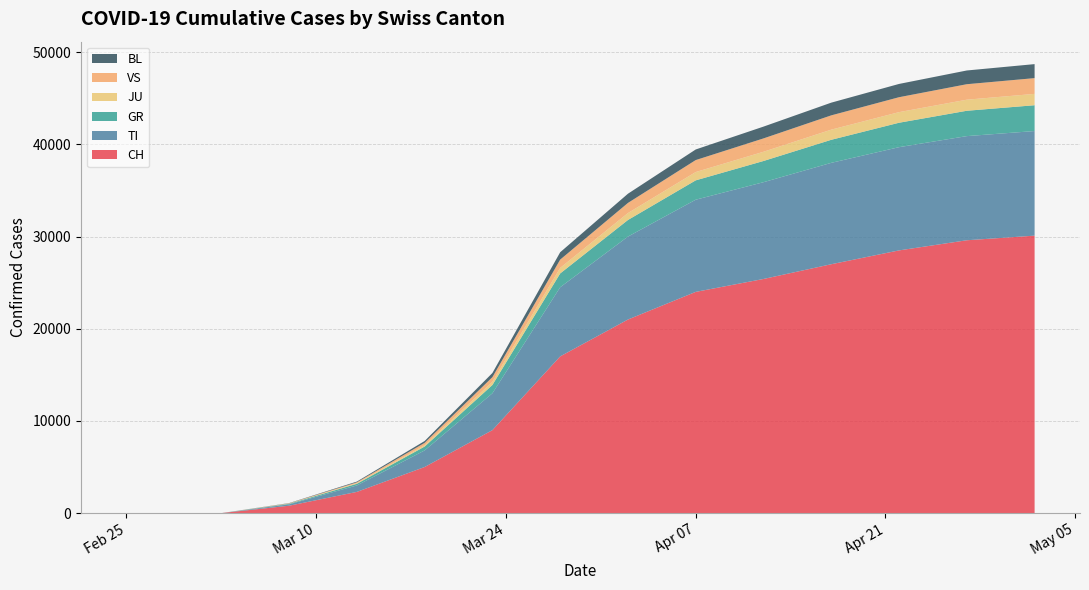

Reading left to right, list all the values displayed in this chart.

CH: 2020-02-25=0	2020-02-26=0	2020-02-27=0	2020-02-28=0	2020-02-29=0	2020-03-01=0	2020-03-02=0	2020-03-03=0	2020-03-08=800	2020-03-13=2300	2020-03-18=5000	2020-03-23=9000	2020-03-28=17000	2020-04-02=21000	2020-04-07=24000	2020-04-12=25400	2020-04-17=27000	2020-04-22=28500	2020-04-27=29600	2020-05-02=30100
TI: 2020-02-25=0	2020-02-26=0	2020-02-27=0	2020-02-28=0	2020-02-29=0	2020-03-01=0	2020-03-02=0	2020-03-03=0	2020-03-08=150	2020-03-13=700	2020-03-18=1800	2020-03-23=4000	2020-03-28=7500	2020-04-02=9000	2020-04-07=10000	2020-04-12=10500	2020-04-17=11000	2020-04-22=11200	2020-04-27=11300	2020-05-02=11350
GR: 2020-02-25=0	2020-02-26=0	2020-02-27=0	2020-02-28=0	2020-02-29=0	2020-03-01=0	2020-03-02=0	2020-03-03=0	2020-03-08=60	2020-03-13=180	2020-03-18=420	2020-03-23=900	2020-03-28=1500	2020-04-02=1800	2020-04-07=2100	2020-04-12=2300	2020-04-17=2500	2020-04-22=2650	2020-04-27=2750	2020-05-02=2800
JU: 2020-02-25=0	2020-02-26=0	2020-02-27=0	2020-02-28=0	2020-02-29=0	2020-03-01=0	2020-03-02=0	2020-03-03=0	2020-03-08=20	2020-03-13=60	2020-03-18=150	2020-03-23=350	2020-03-28=600	2020-04-02=750	2020-04-07=900	2020-04-12=1000	2020-04-17=1100	2020-04-22=1150	2020-04-27=1200	2020-05-02=1230
VS: 2020-02-25=0	2020-02-26=0	2020-02-27=0	2020-02-28=0	2020-02-29=0	2020-03-01=0	2020-03-02=0	2020-03-03=0	2020-03-08=30	2020-03-13=100	2020-03-18=250	2020-03-23=500	2020-03-28=900	2020-04-02=1100	2020-04-07=1300	2020-04-12=1450	2020-04-17=1550	2020-04-22=1620	2020-04-27=1680	2020-05-02=1710
BL: 2020-02-25=0	2020-02-26=0	2020-02-27=0	2020-02-28=0	2020-02-29=0	2020-03-01=0	2020-03-02=0	2020-03-03=0	2020-03-08=25	2020-03-13=80	2020-03-18=200	2020-03-23=450	2020-03-28=800	2020-04-02=1000	2020-04-07=1150	2020-04-12=1280	2020-04-17=1380	2020-04-22=1440	2020-04-27=1490	2020-05-02=1520